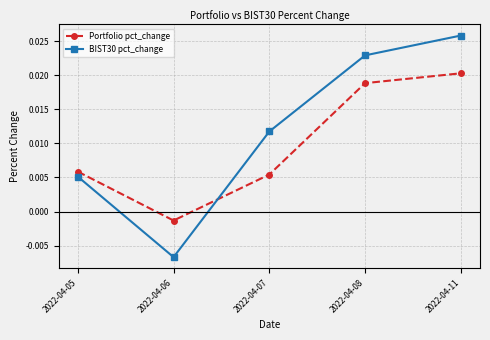

Between which two adjacent categories do BIST30 pct_change and Portfolio pct_change first intersect?

2022-04-06 and 2022-04-07